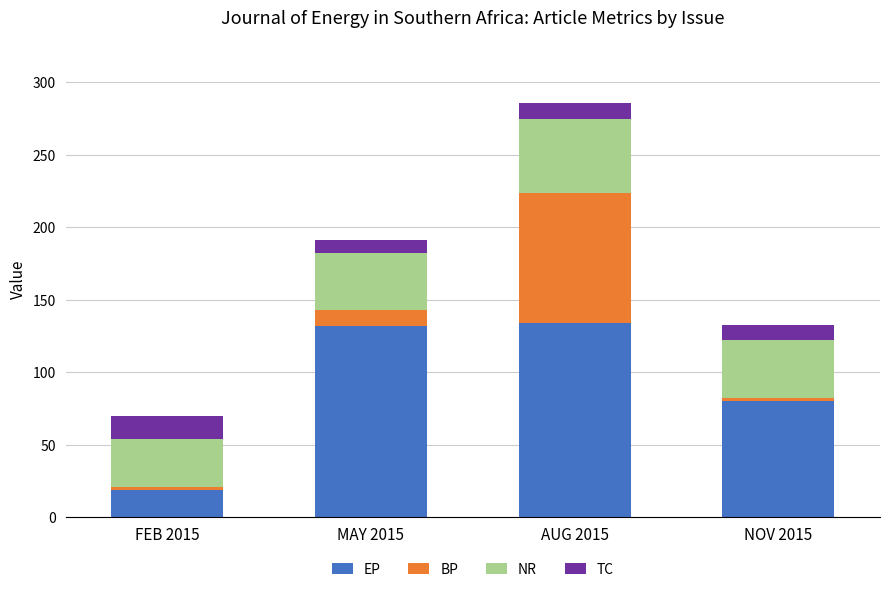

What is the average value of the EP series?

91